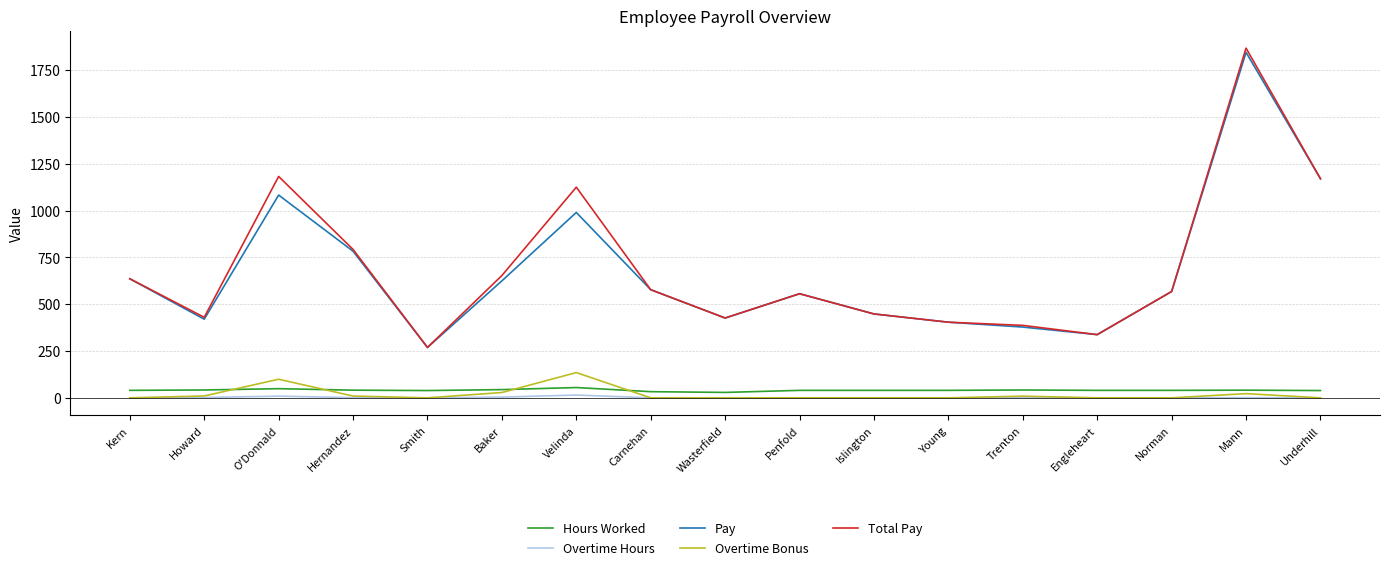

At which category is the sum across all series the highest?

Mann